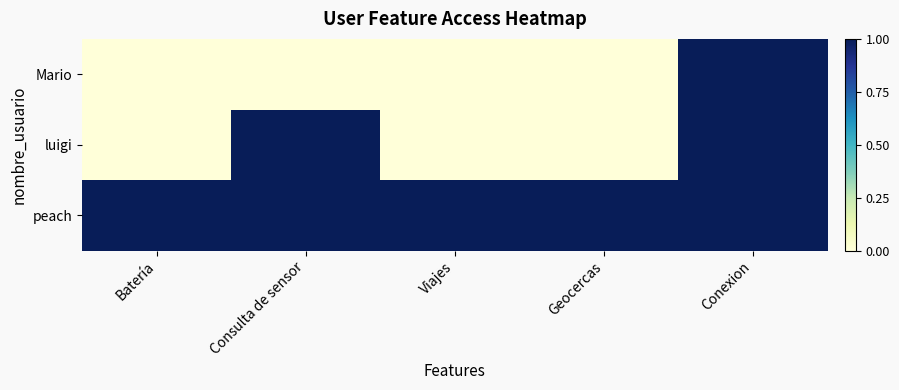

Which has a higher value, Batería or Conexion?

Conexion